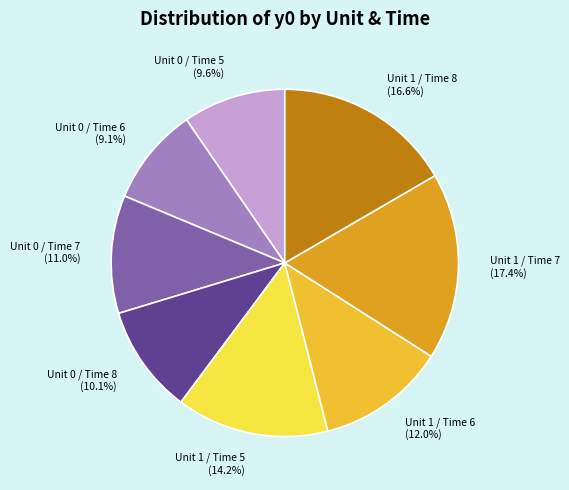

The Unit 1 / Time 5 slice represents 8% of the pie. True or false?

False